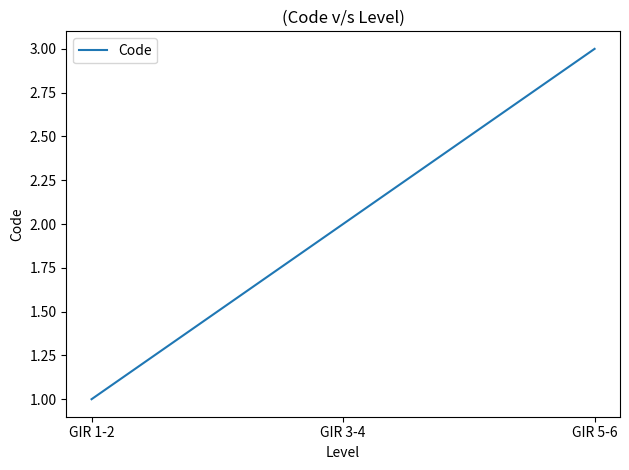

List the labels in order of value, smallest first.

GIR 1-2, GIR 3-4, GIR 5-6